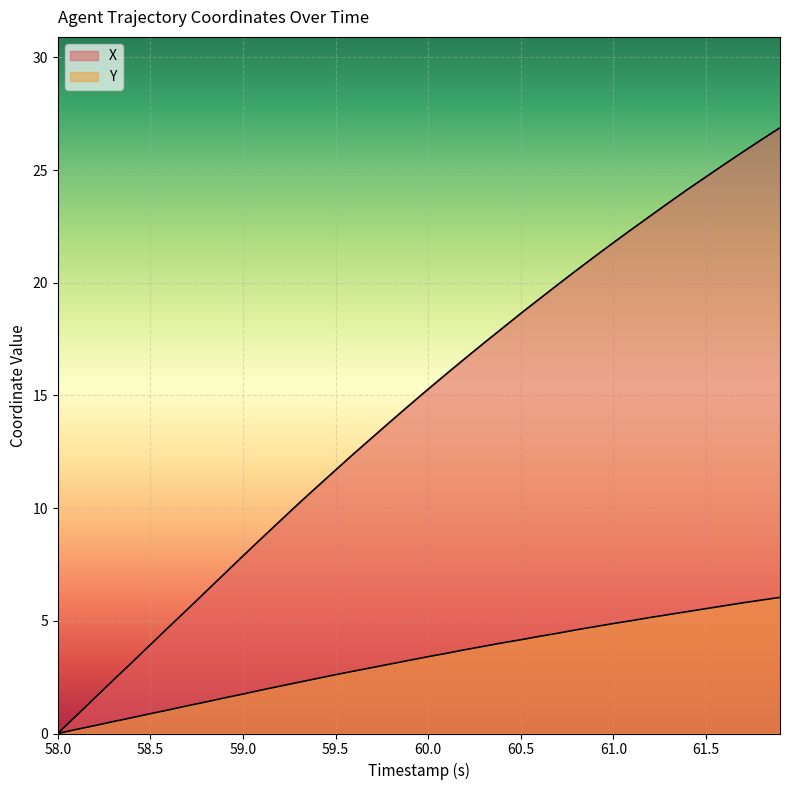

Is it true that X equals 0.0 at 58.0?

True